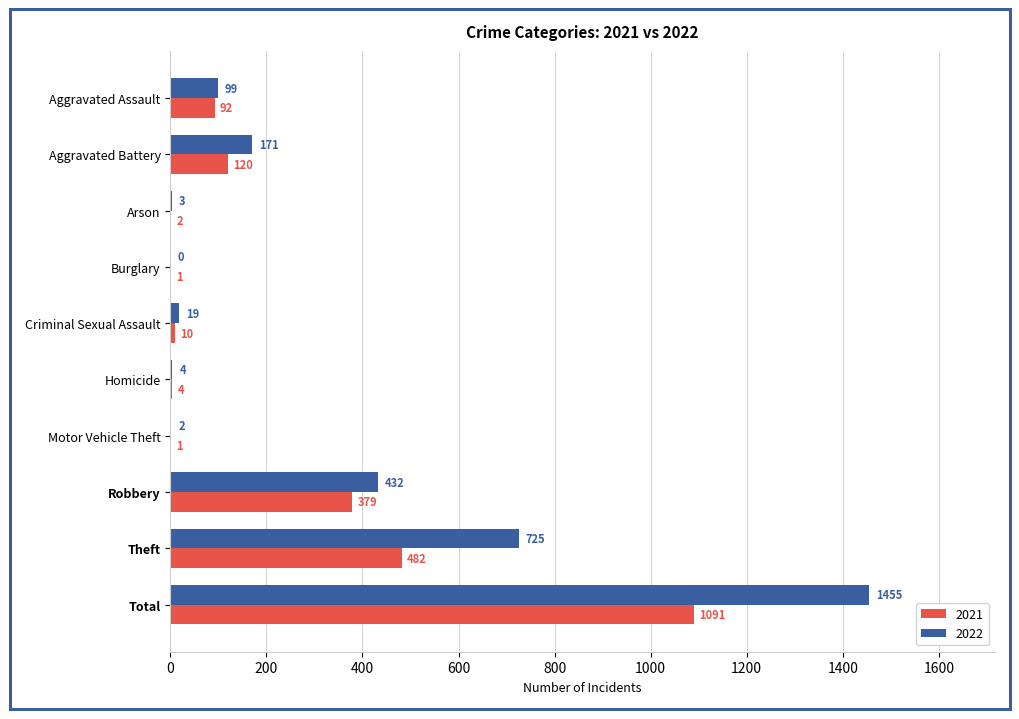

What is the sum of the 2021 values at Motor Vehicle Theft and Theft?

483